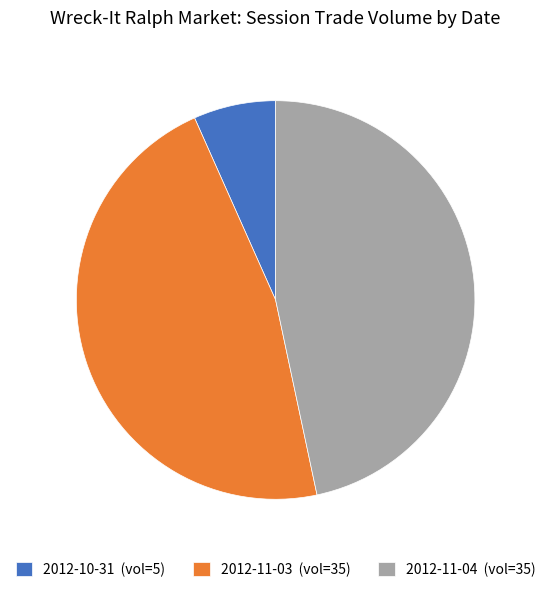

Is there a majority slice in this chart?

No